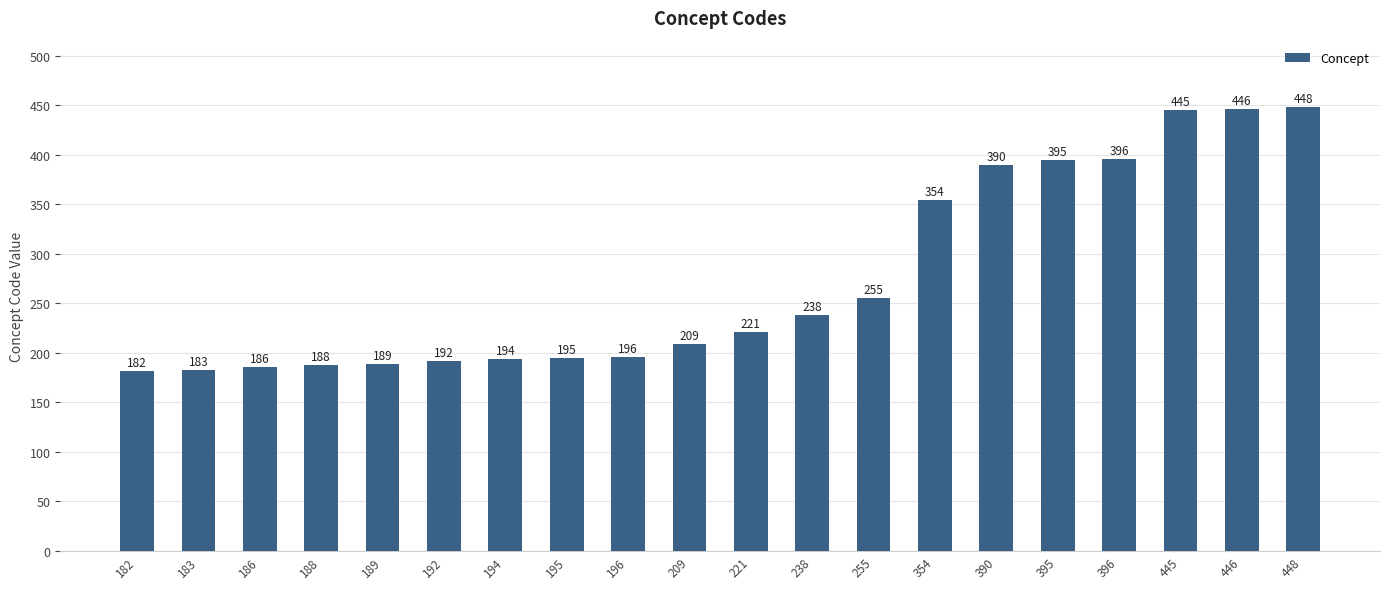

Where is the data nearest to the value 315?

354